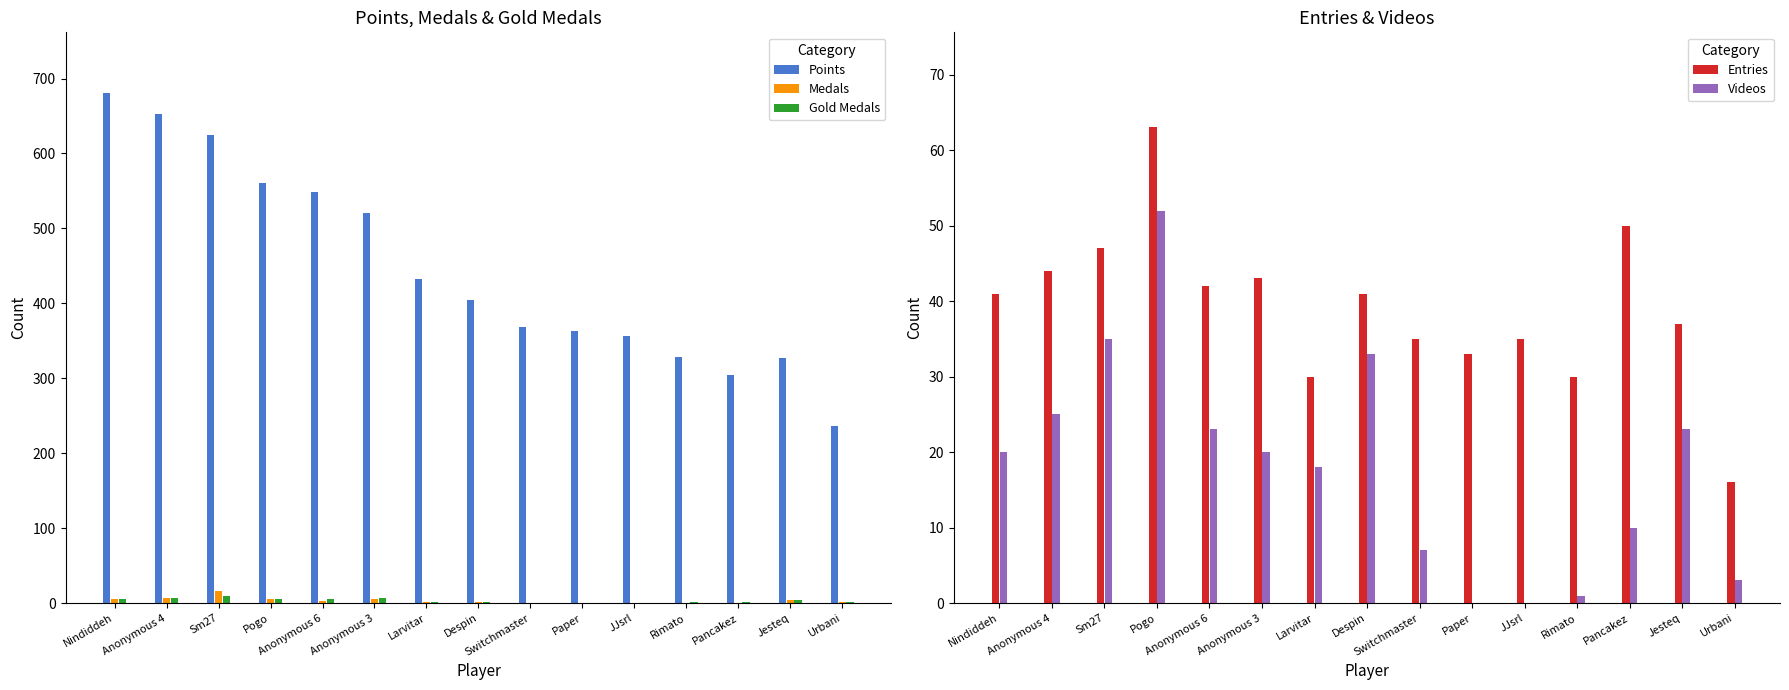

What is the difference between the maximum and minimum values in the Medals series?

16